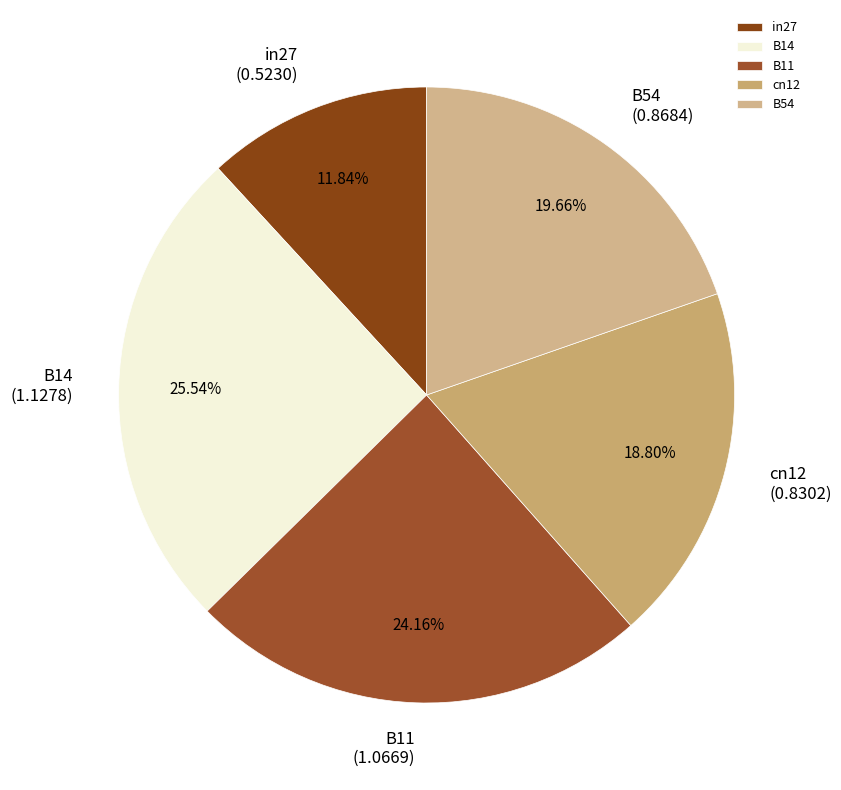

The B11 slice represents 24% of the pie. True or false?

True